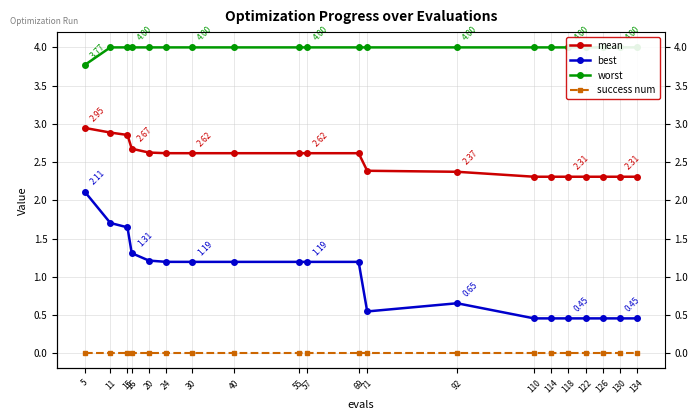

True or false: best has a value of 0.2 at 122.

False